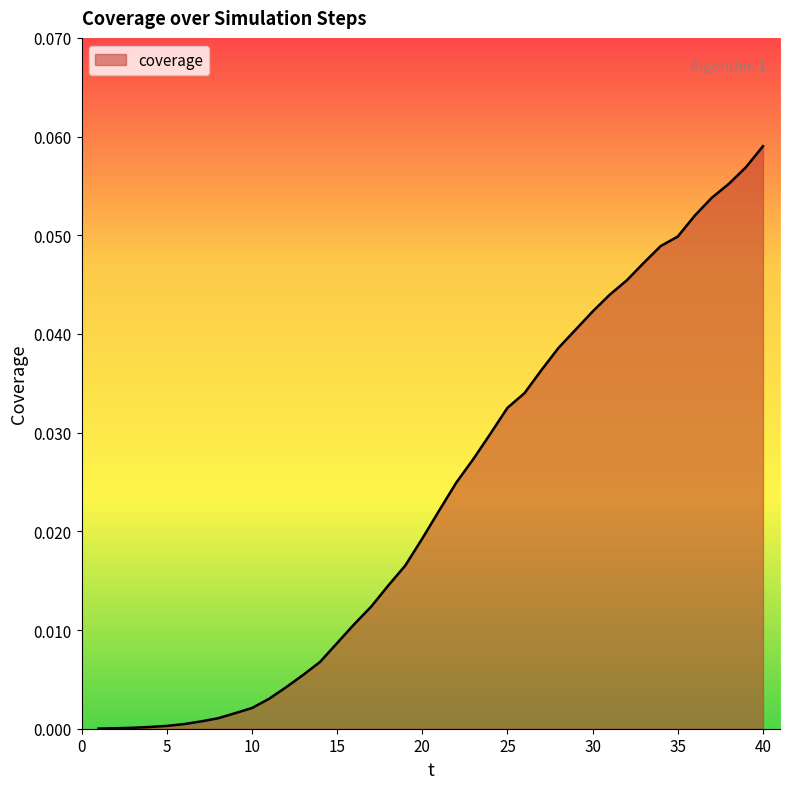

List the labels in order of value, largest first.

40, 39, 38, 37, 36, 35, 34, 33, 32, 31, 30, 29, 28, 27, 26, 25, 24, 23, 22, 21, 20, 19, 18, 17, 16, 15, 14, 13, 12, 11, 10, 9, 8, 7, 6, 5, 4, 3, 2, 1